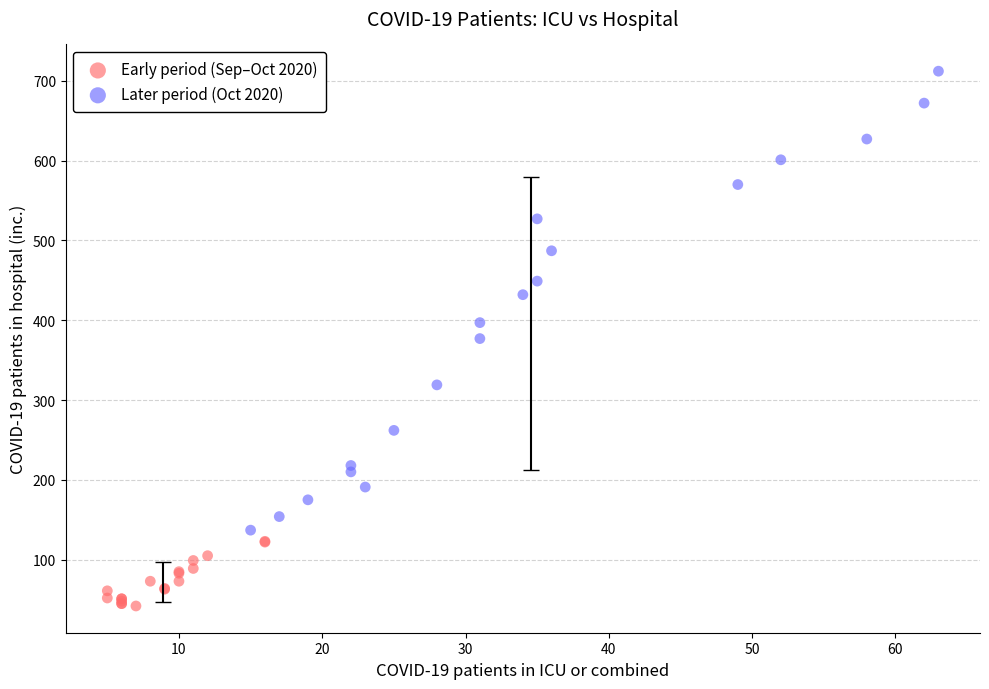

Which series has the largest Y range (max minus min)?

Later period (Oct 2020)